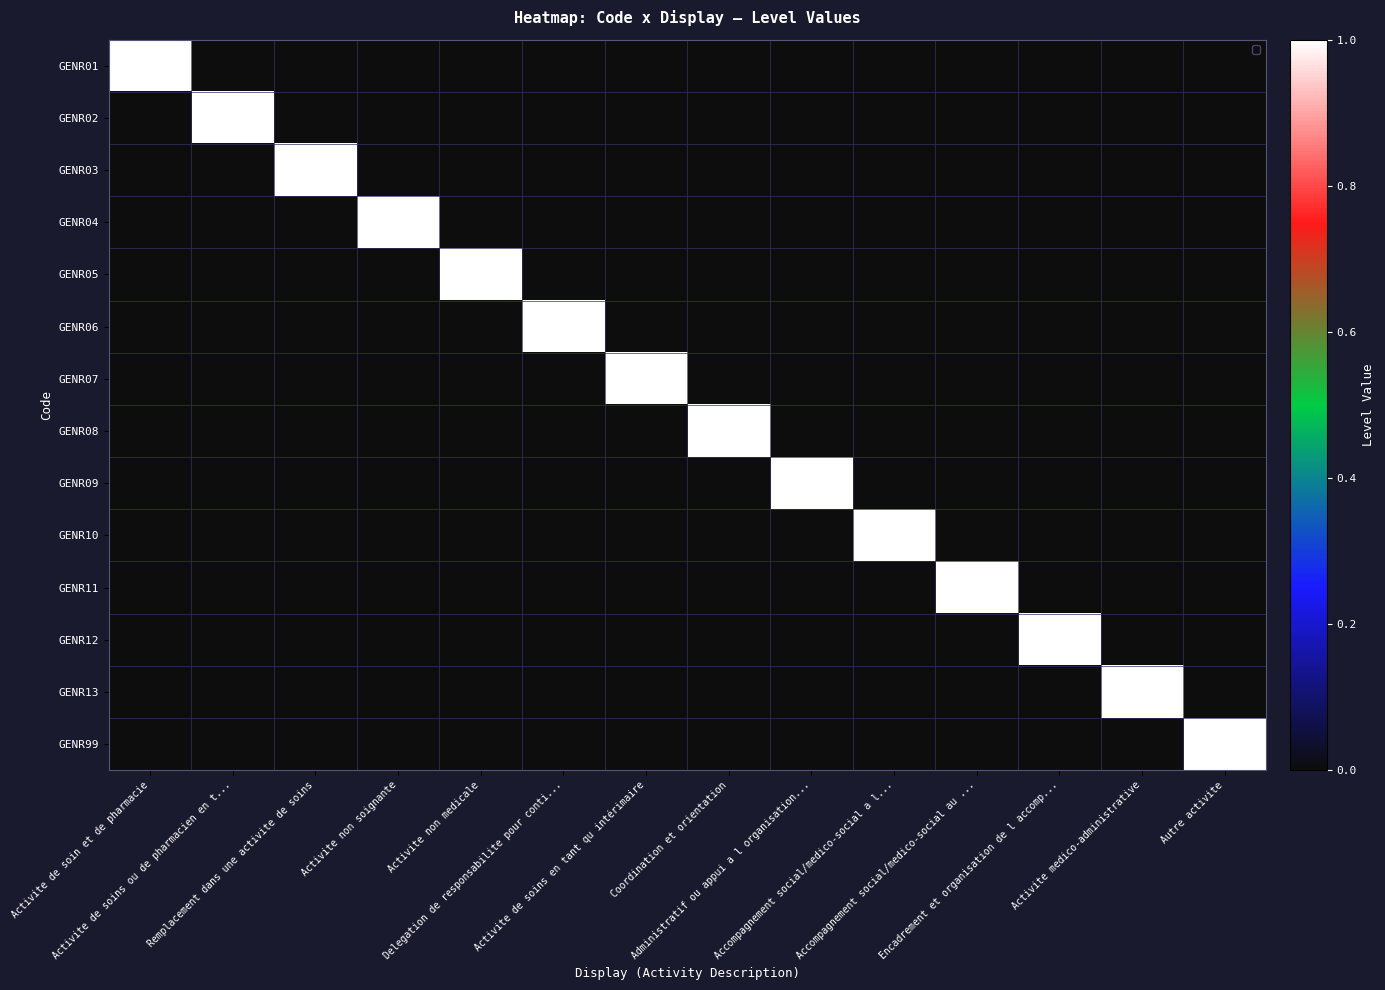

What is the sum of all GENR02 values?

1